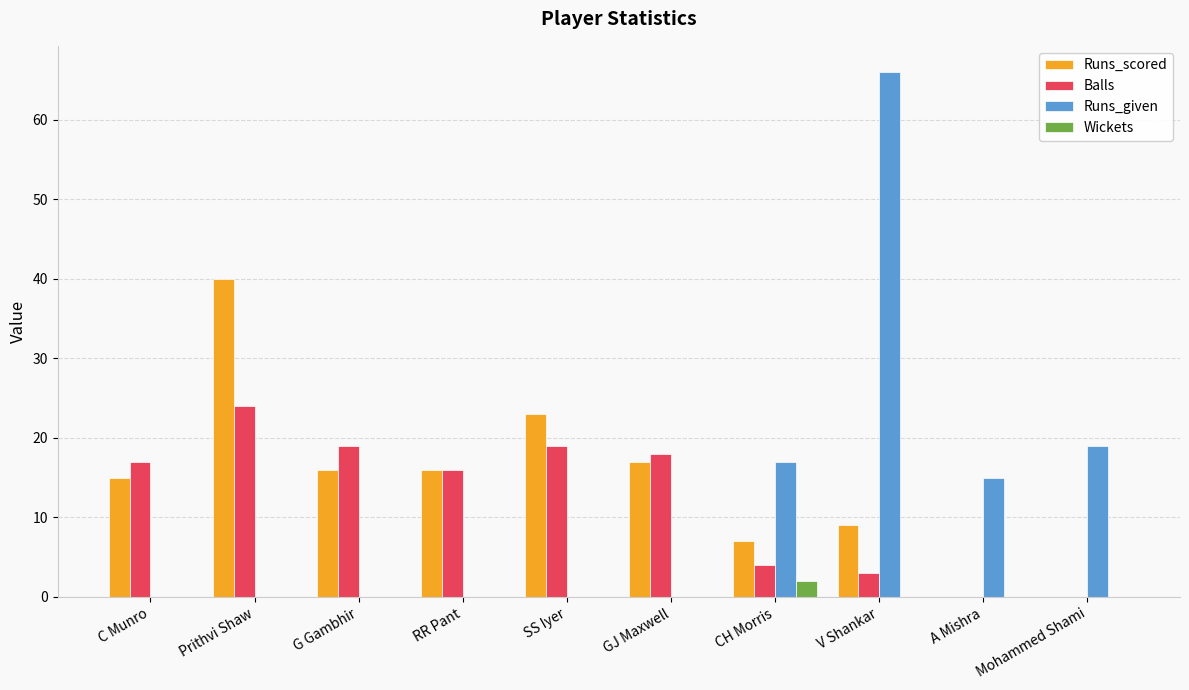

Count the number of categories in the chart.

10